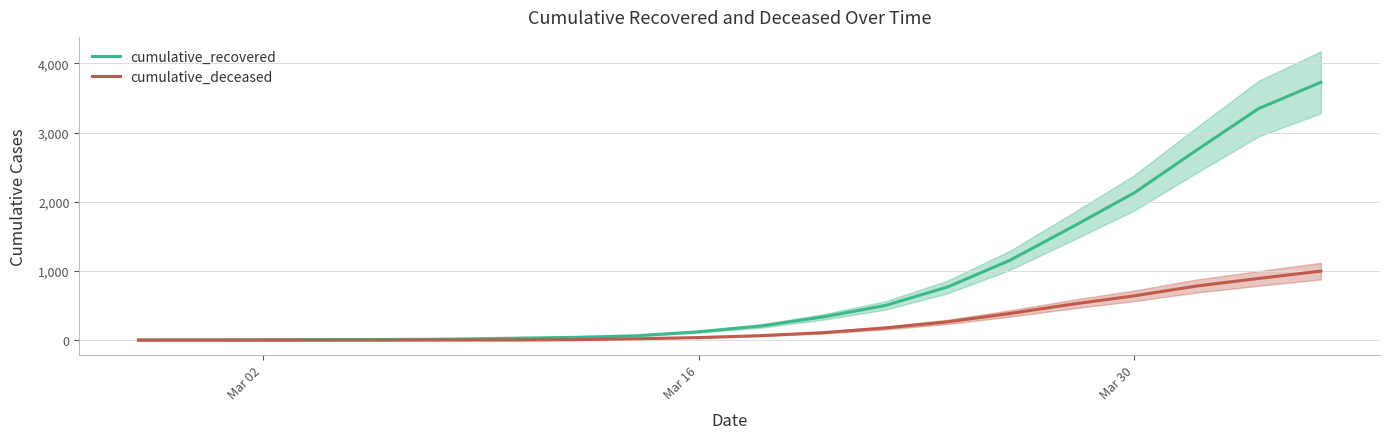

Rank the series by their average value, from highest to lowest.

cumulative_recovered, cumulative_deceased